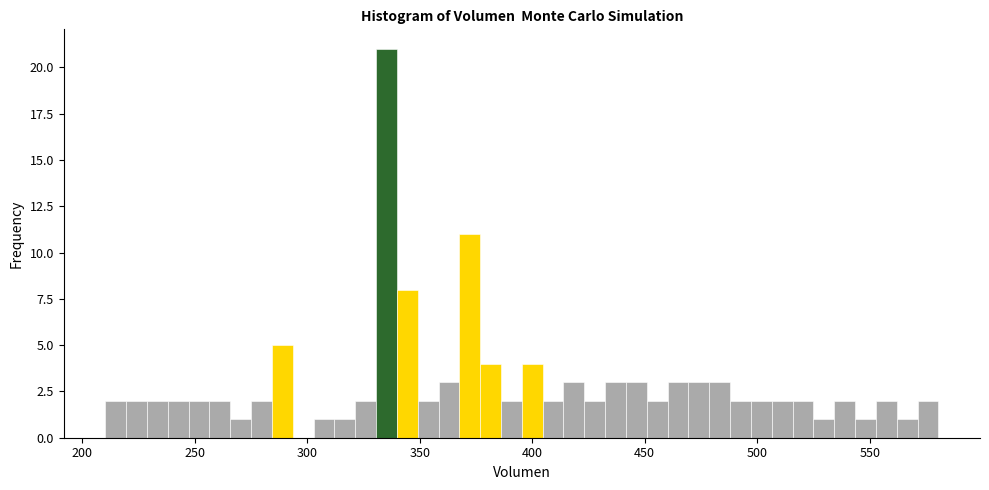

Around what value on the x-axis is the tallest bar? Give the approximate position of its centre, as read against the axis.

335